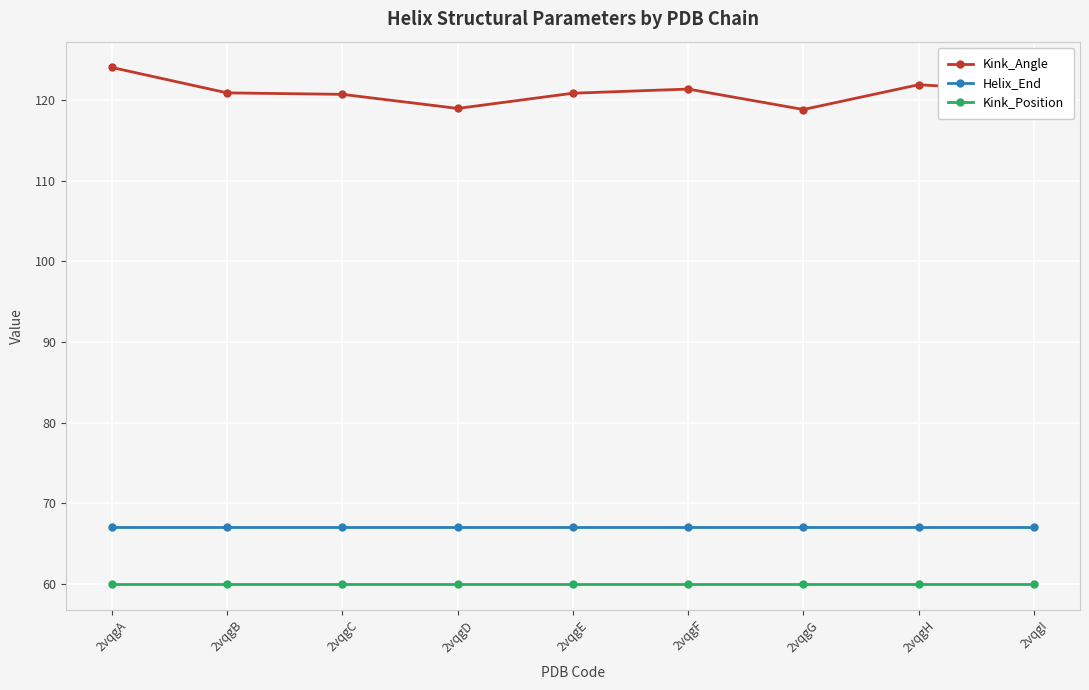

What is the value of the Kink_Angle point at the 2nd from the left?

120.9